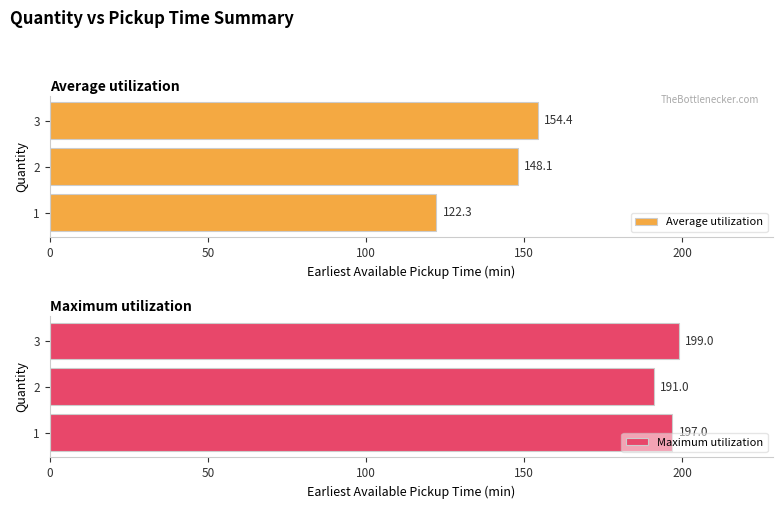

What is the sum of all Average utilization values?

424.7